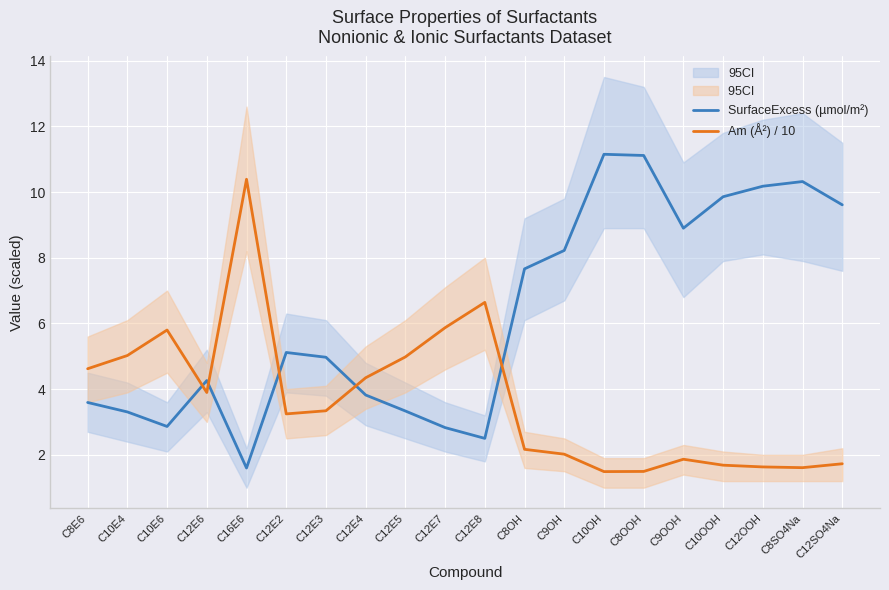

Read the SurfaceExcess (µmol/m²) value at C12SO4Na.

9.6